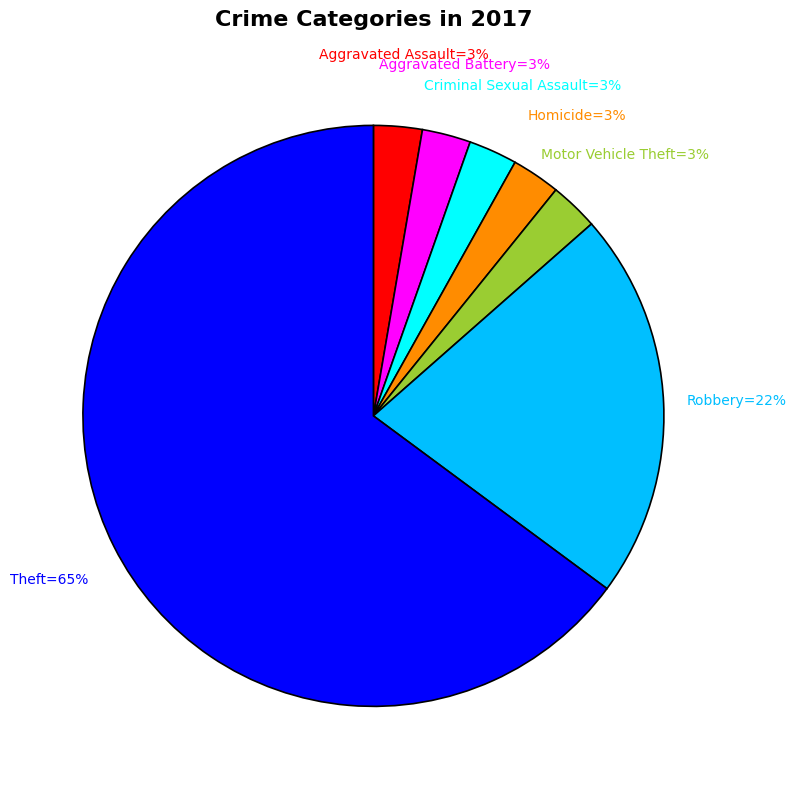

Does any single category account for the majority?

Yes